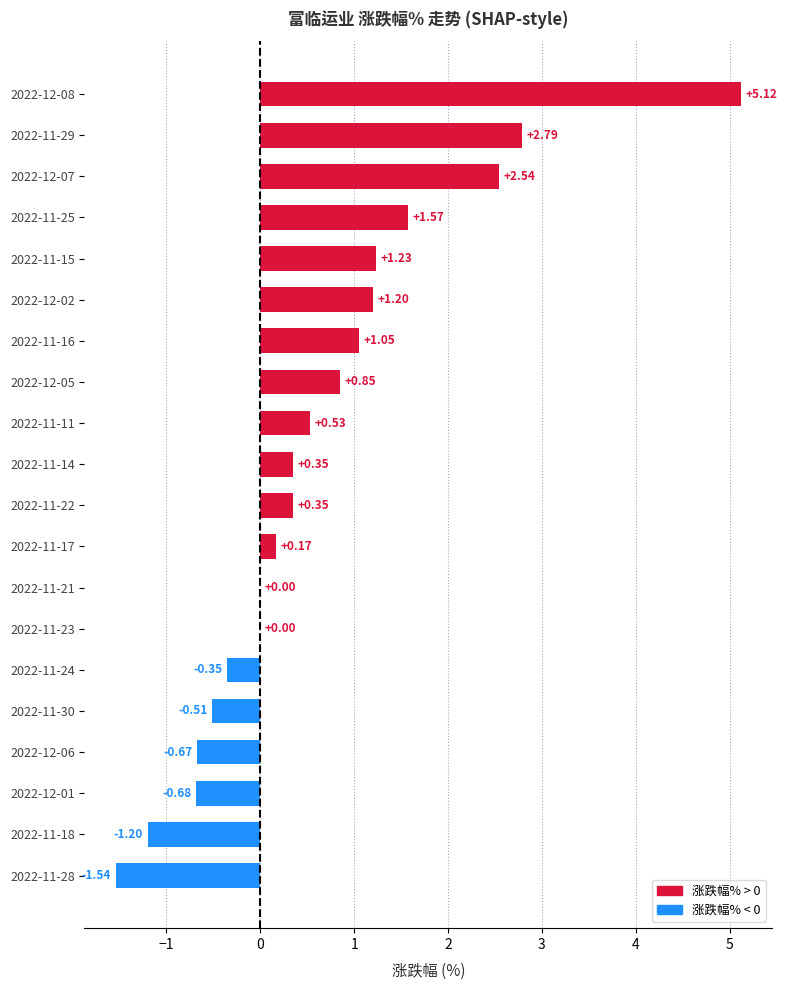

Between 2022-11-17 and 2022-11-15, which is larger?

2022-11-15